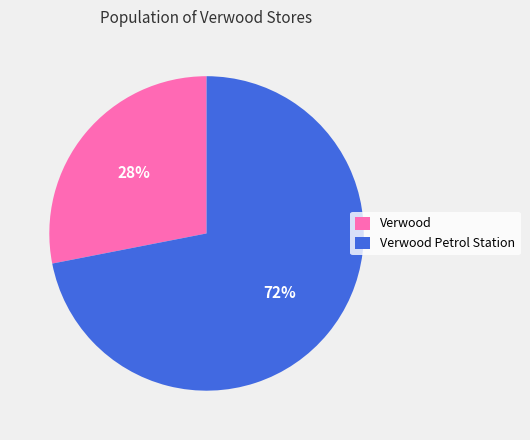

To the nearest percent, what is the average slice percentage?

50%